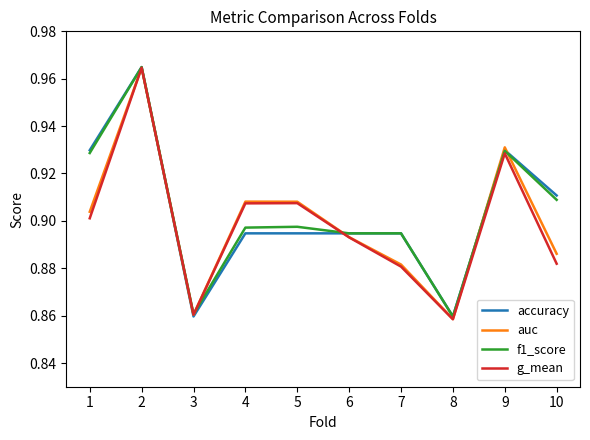

Is the value of accuracy at 4 greater than the value of g_mean at 3?

Yes